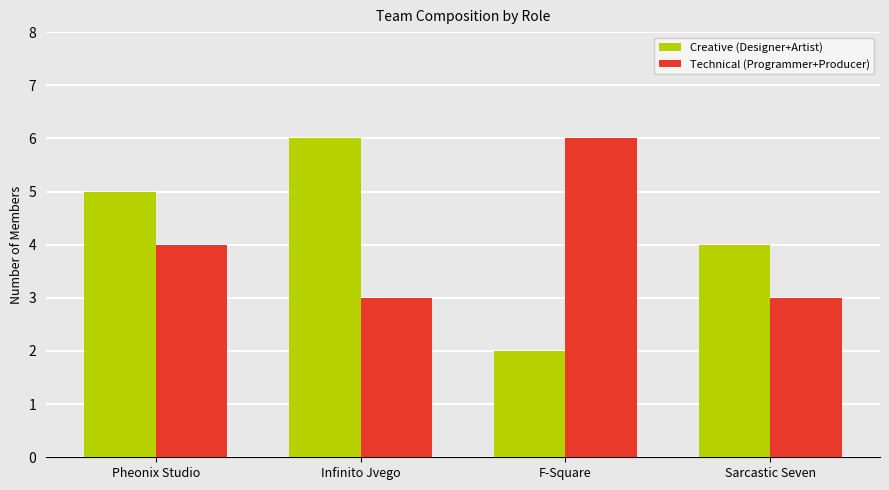

Reading left to right, extract all data points from this chart.

Creative (Designer+Artist): 5	6	2	4
Technical (Programmer+Producer): 4	3	6	3